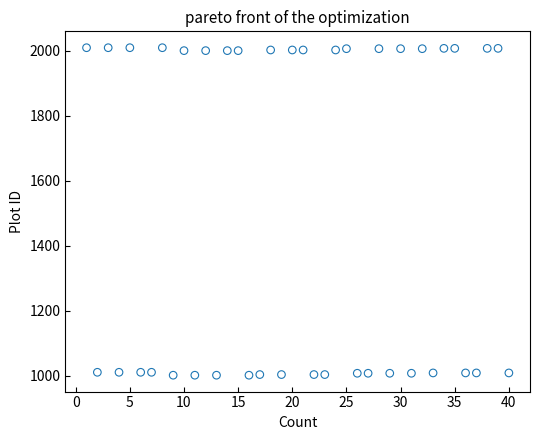

What is the range of X values (max minus min)?

39